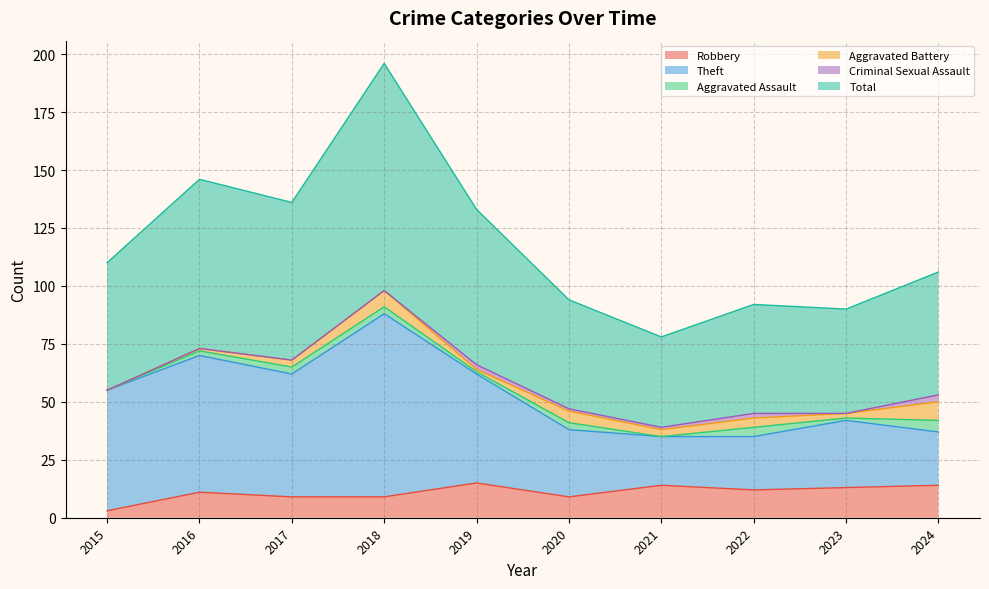

What is the approximate value of Theft at 2017?

62